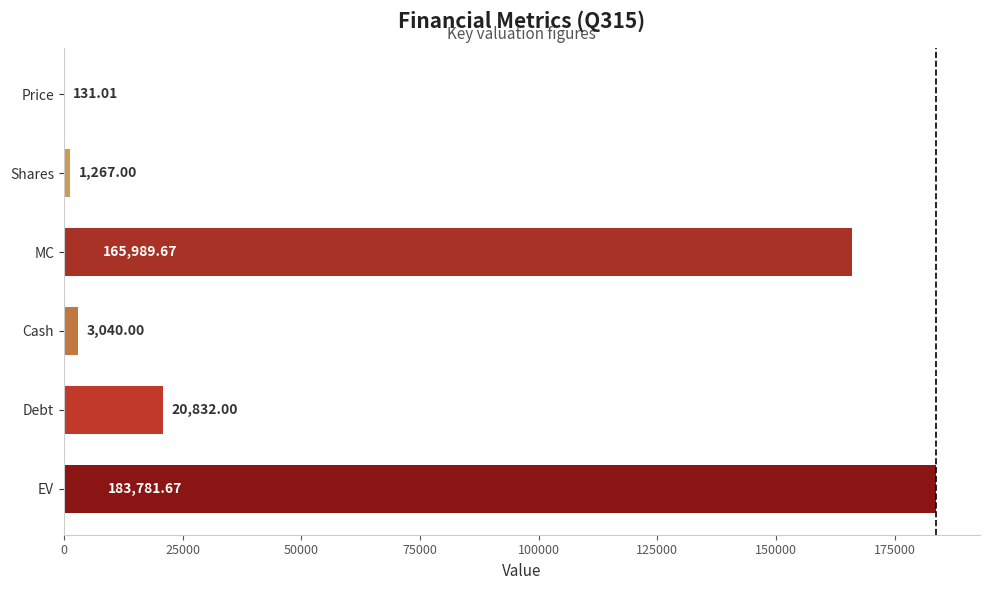

What is the average value?

62506.9